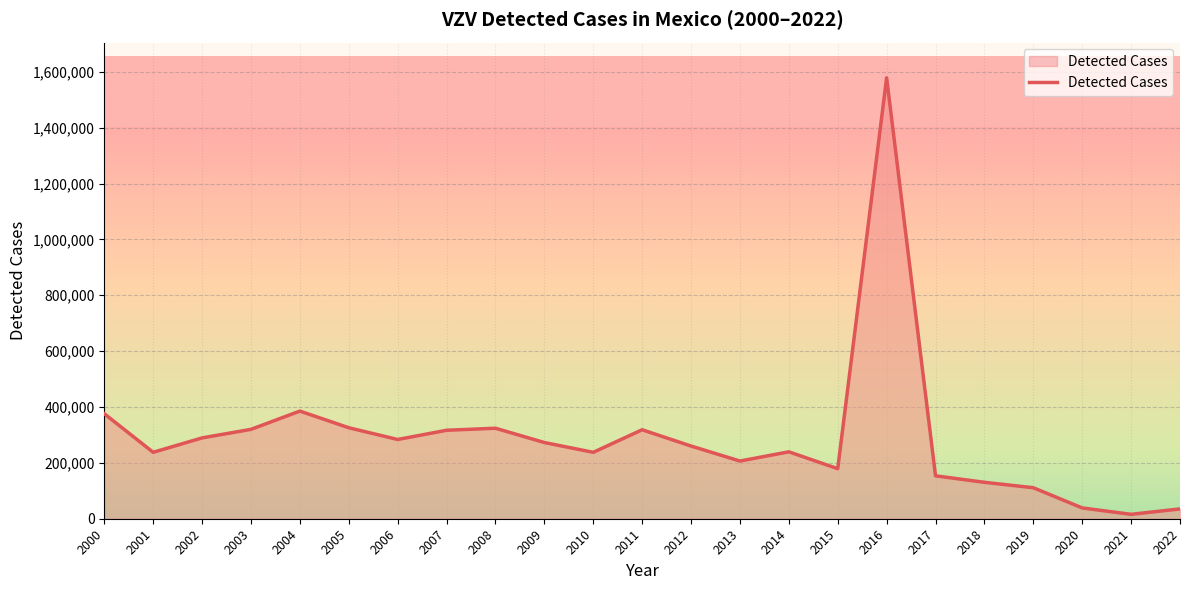

What is the difference between the values at 2012 and 2009?

12559